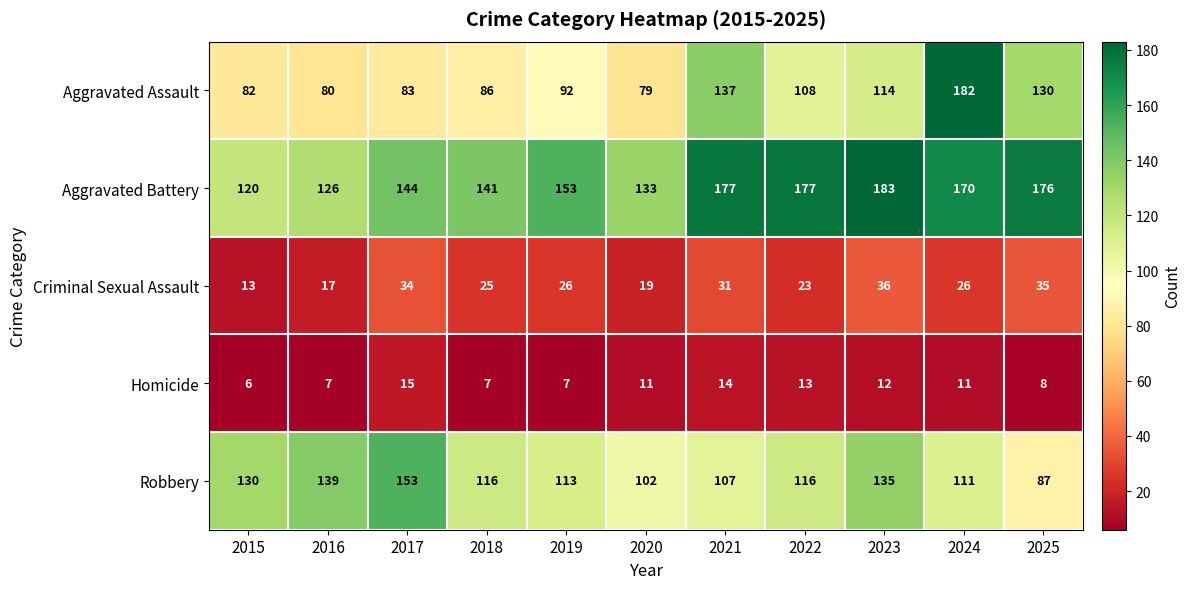

Is it true that Aggravated Battery equals 126 at 2016?

True